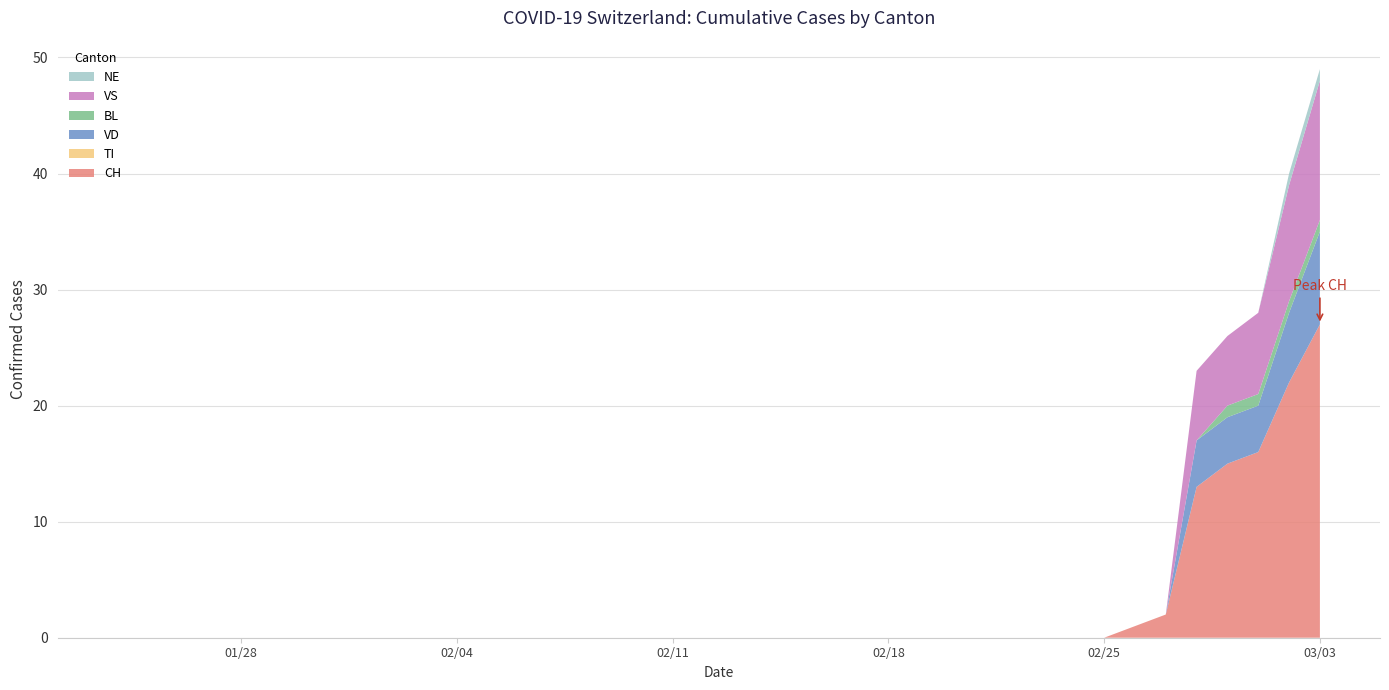

Reading right to left, what are all the values shown in this chart?

CH: 27	22	16	15	13	2	1	0	0	0	0	0	0	0	0	0	0	0	0	0	0	0	0	0	0	0	0	0	0	0	0	0	0	0	0	0	0	0	0	0
TI: 0	0	0	0	0	0	0	0	0	0	0	0	0	0	0	0	0	0	0	0	0	0	0	0	0	0	0	0	0	0	0	0	0	0	0	0	0	0	0	0
VD: 8	6	4	4	4	0	0	0	0	0	0	0	0	0	0	0	0	0	0	0	0	0	0	0	0	0	0	0	0	0	0	0	0	0	0	0	0	0	0	0
BL: 1	1	1	1	0	0	0	0	0	0	0	0	0	0	0	0	0	0	0	0	0	0	0	0	0	0	0	0	0	0	0	0	0	0	0	0	0	0	0	0
VS: 12	10	7	6	6	0	0	0	0	0	0	0	0	0	0	0	0	0	0	0	0	0	0	0	0	0	0	0	0	0	0	0	0	0	0	0	0	0	0	0
NE: 1	1	0	0	0	0	0	0	0	0	0	0	0	0	0	0	0	0	0	0	0	0	0	0	0	0	0	0	0	0	0	0	0	0	0	0	0	0	0	0